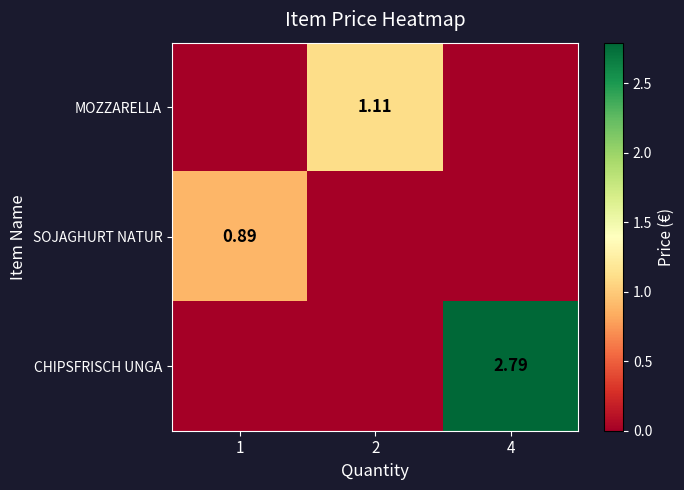

At which label does SOJAGHURT NATUR reach its minimum?

2